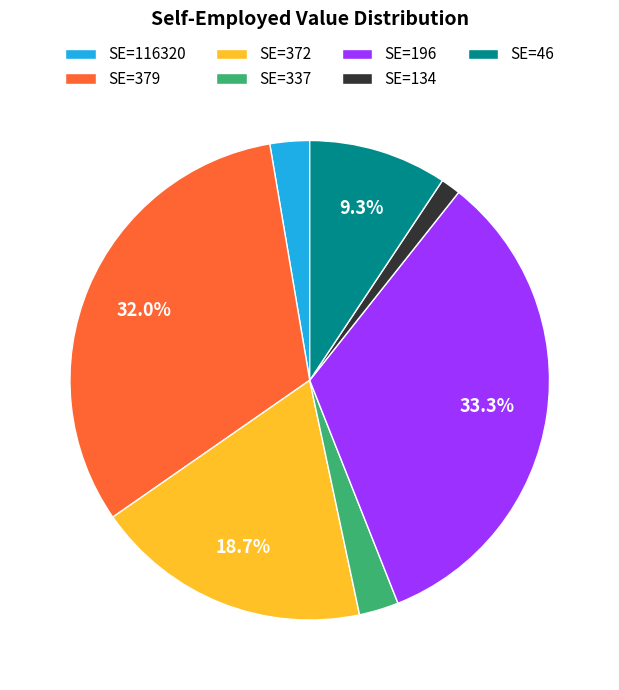

Do SE=46 and SE=337 together represent more than half of the pie?

No